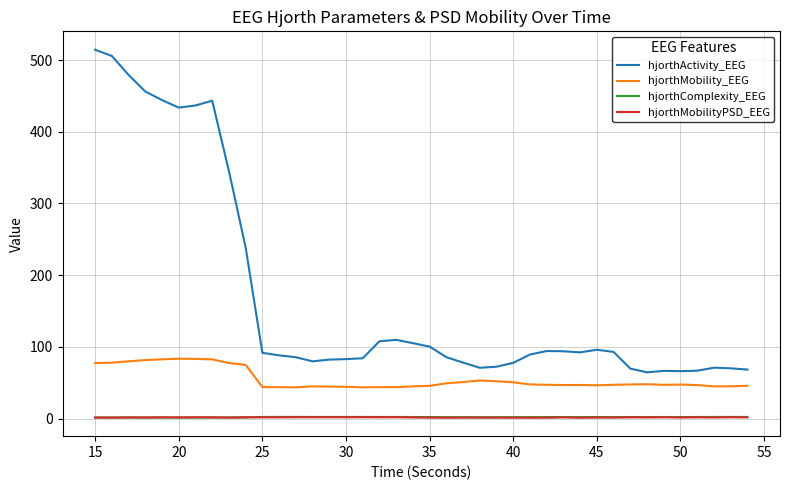

What is the highest value of the hjorthMobility_EEG series?

83.5